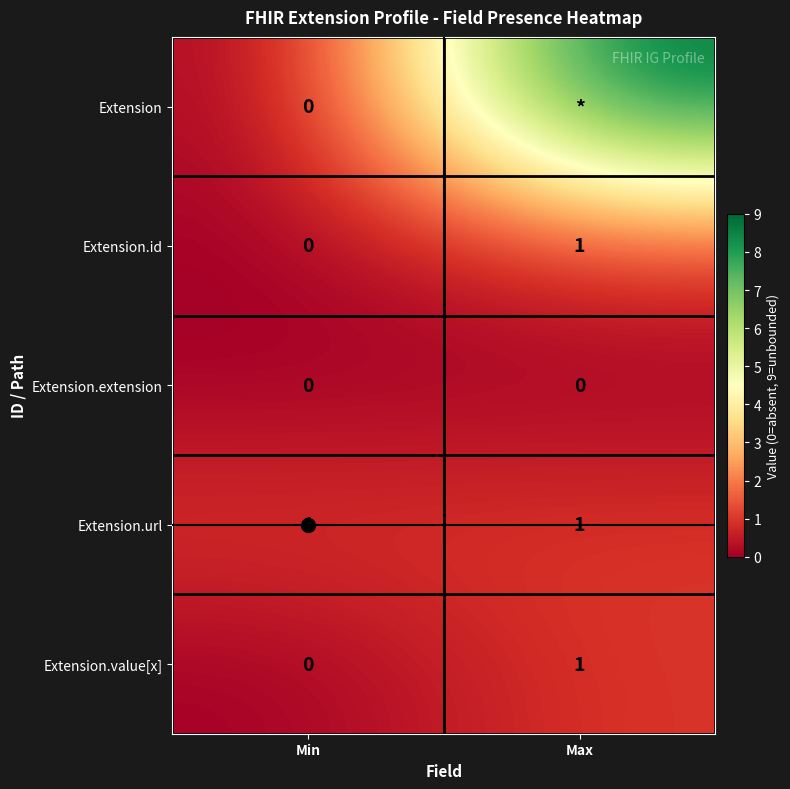

What is the spread (max minus min) of values at Max?

9